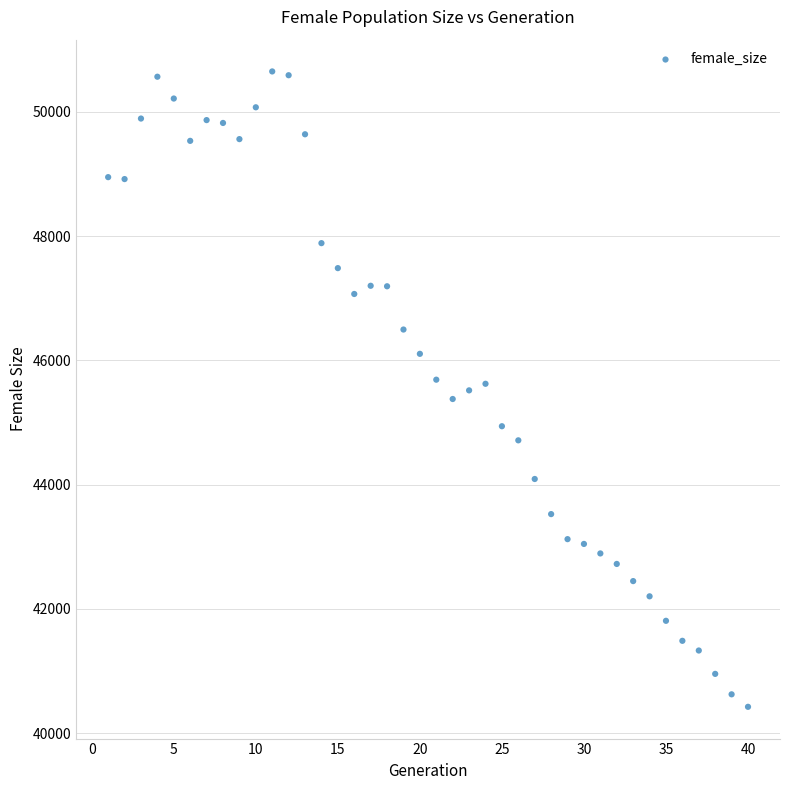

What is the range of X values (max minus min)?

39